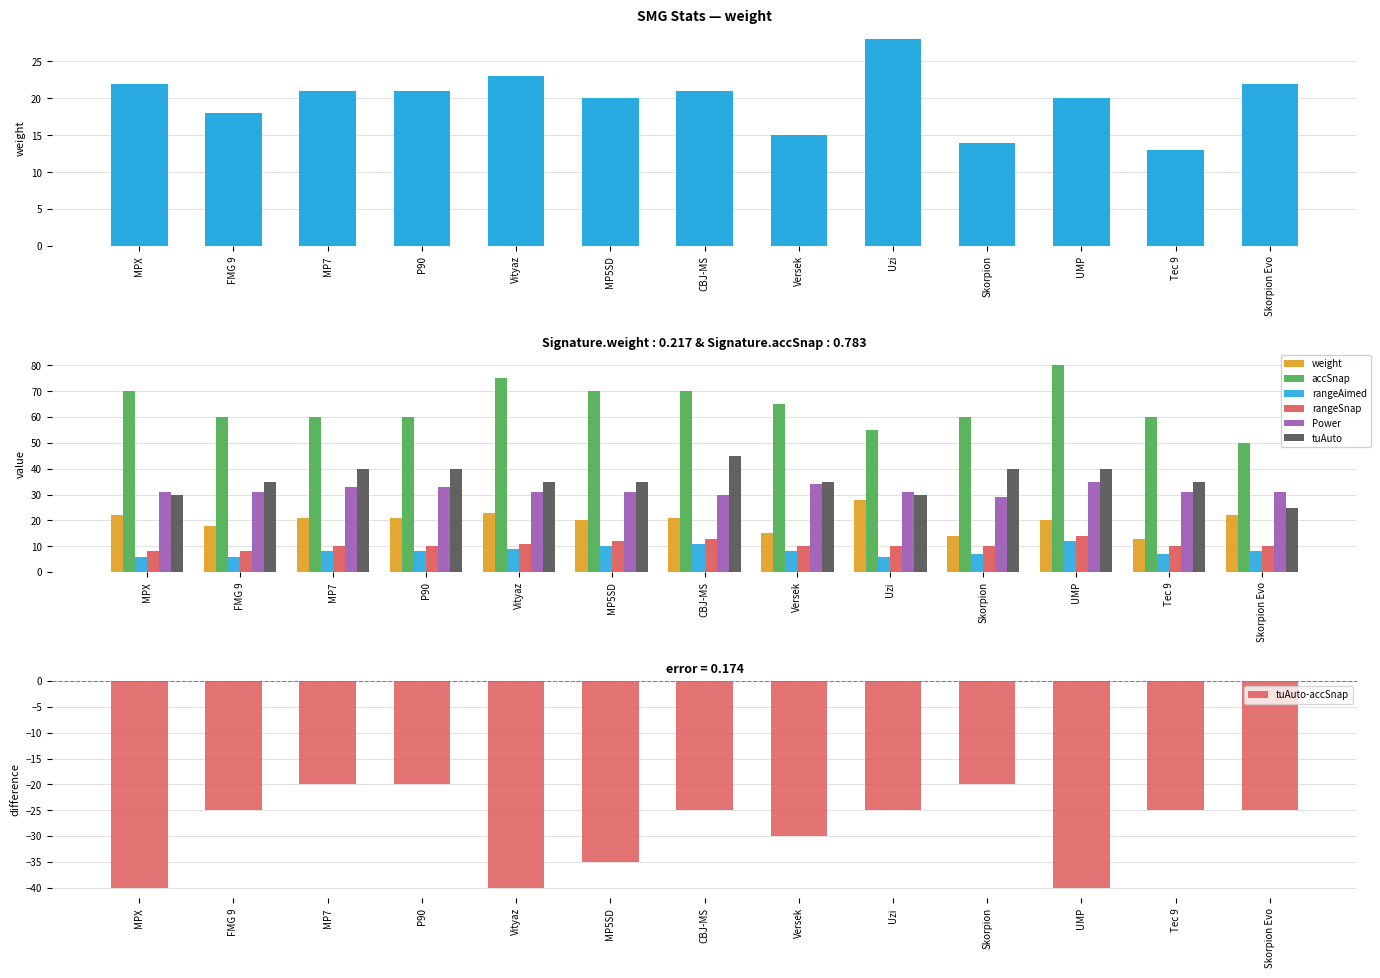

At which category is the sum across all series the highest?

UMP